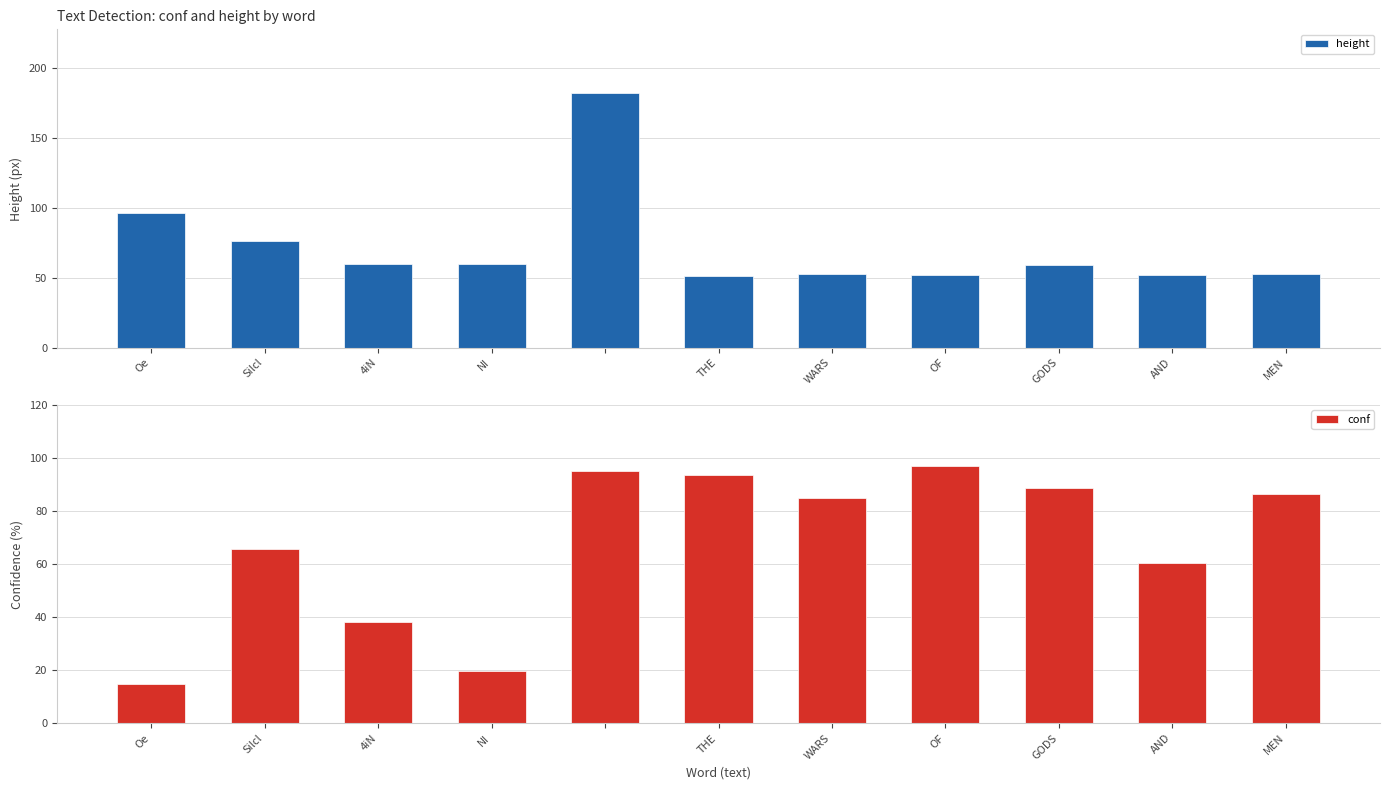

What is the average value of the height series?

72